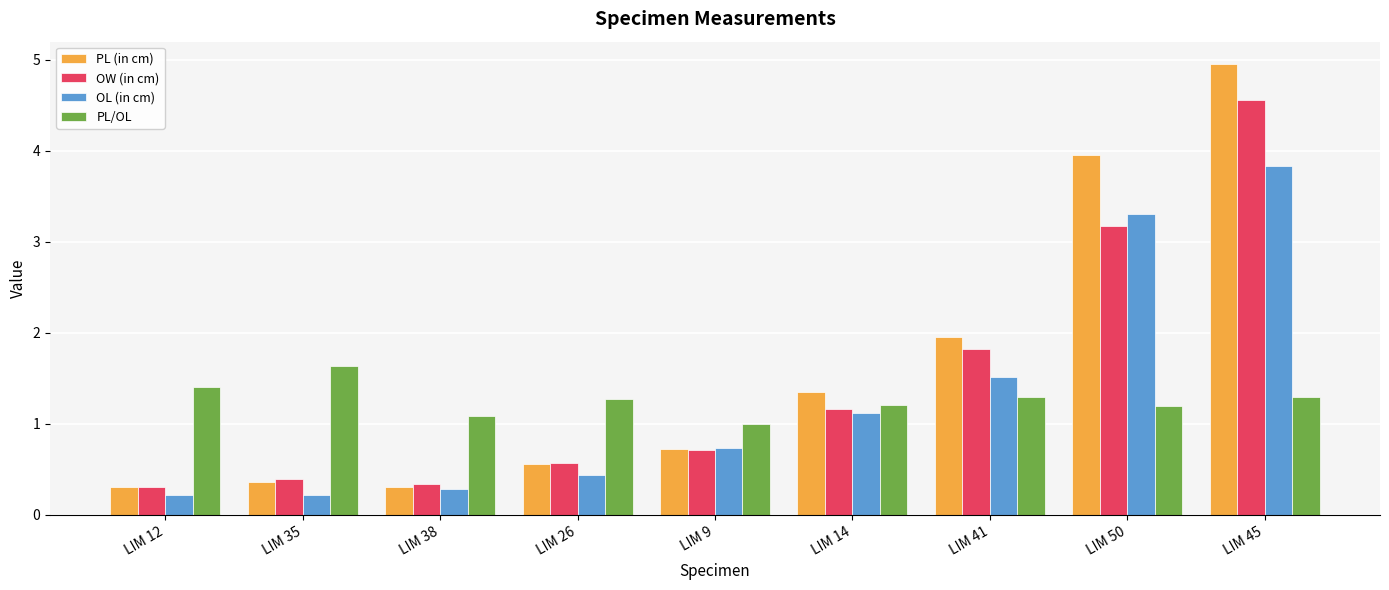

Reading left to right, what are all the values shown in this chart?

PL (in cm): 0.3	0.4	0.3	0.6	0.7	1.4	2.0	4.0	4.9
OW (in cm): 0.3	0.4	0.3	0.6	0.7	1.2	1.8	3.2	4.6
OL (in cm): 0.2	0.2	0.3	0.4	0.7	1.1	1.5	3.3	3.8
PL/OL: 1.4	1.6	1.1	1.3	1.0	1.2	1.3	1.2	1.3